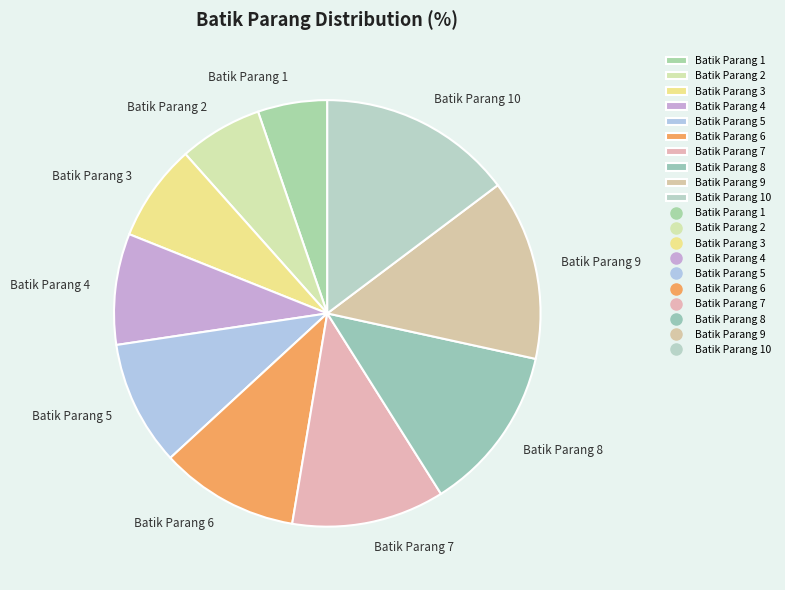

Which slice is the largest?

Batik Parang 10